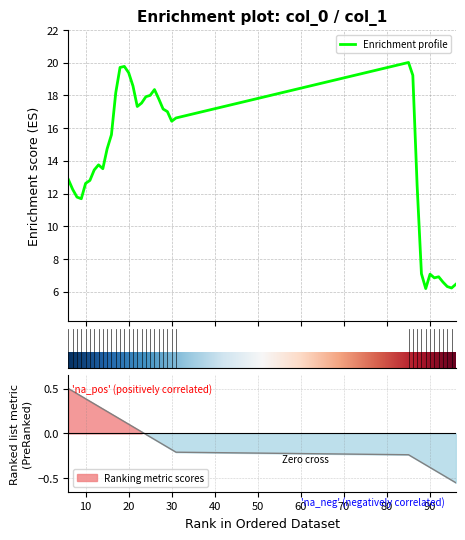

What is the value of the 10th point from the left?

14.7